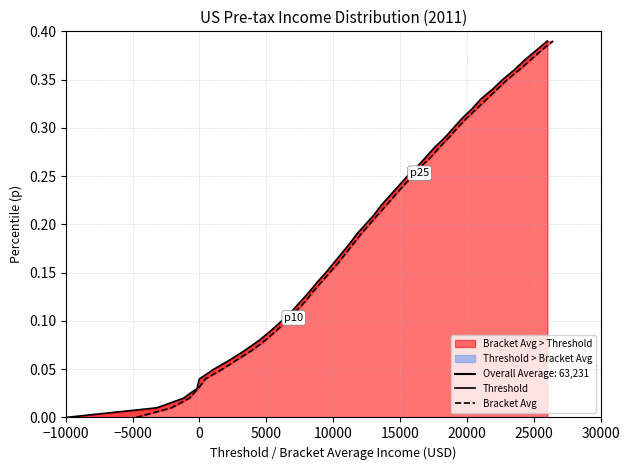

At which label does Bracket Avg > Threshold reach its minimum?

−10000